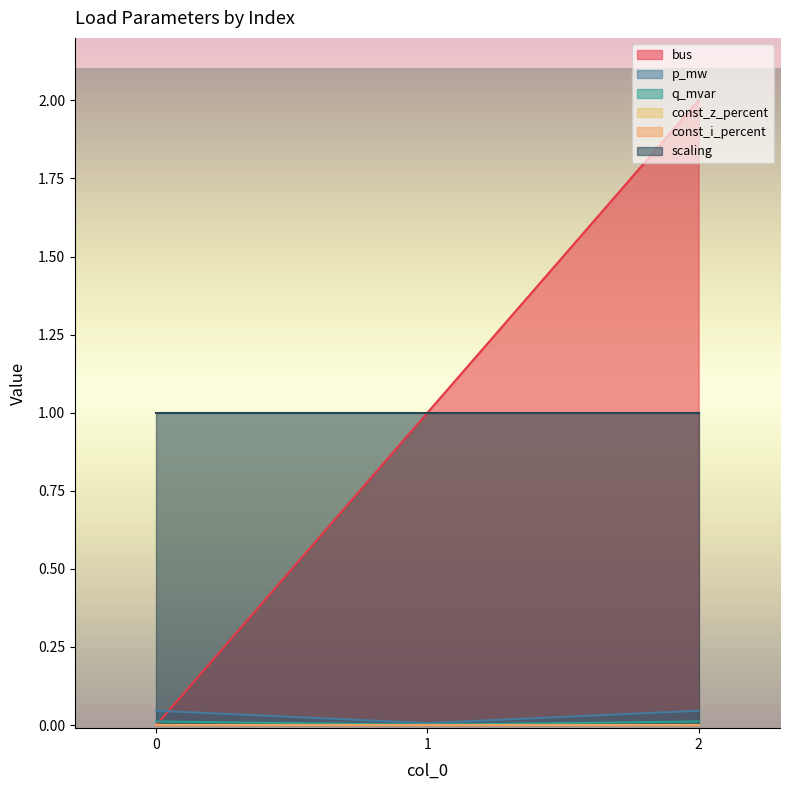

Does the chart display data point markers on the line(s)?

No